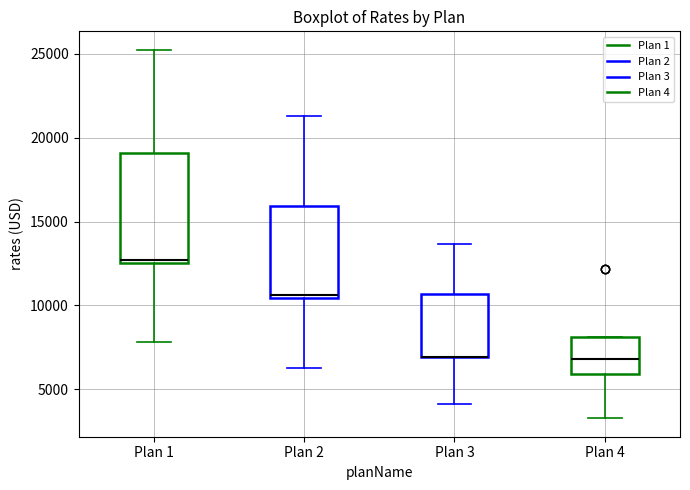

Reading left to right, transcribe this box plot: for each box, give where its median line is, the range the box spans, and where its two whiskers end, as read against the y-axis. The values are not printed on the chart, so give them approximately, as read against the axis.

Plan 1: median 12500, box 12500 to 19000, whiskers 8000 to 25000
Plan 2: median 10500 (just above the box's lower edge), box 10500 to 16000, whiskers 6500 to 21500
Plan 3: median 7000 (drawn on the box's lower edge), box 7000 to 10500, whiskers 4000 to 13500
Plan 4: median 7000, box 6000 to 8000, whiskers 3500 to 8000